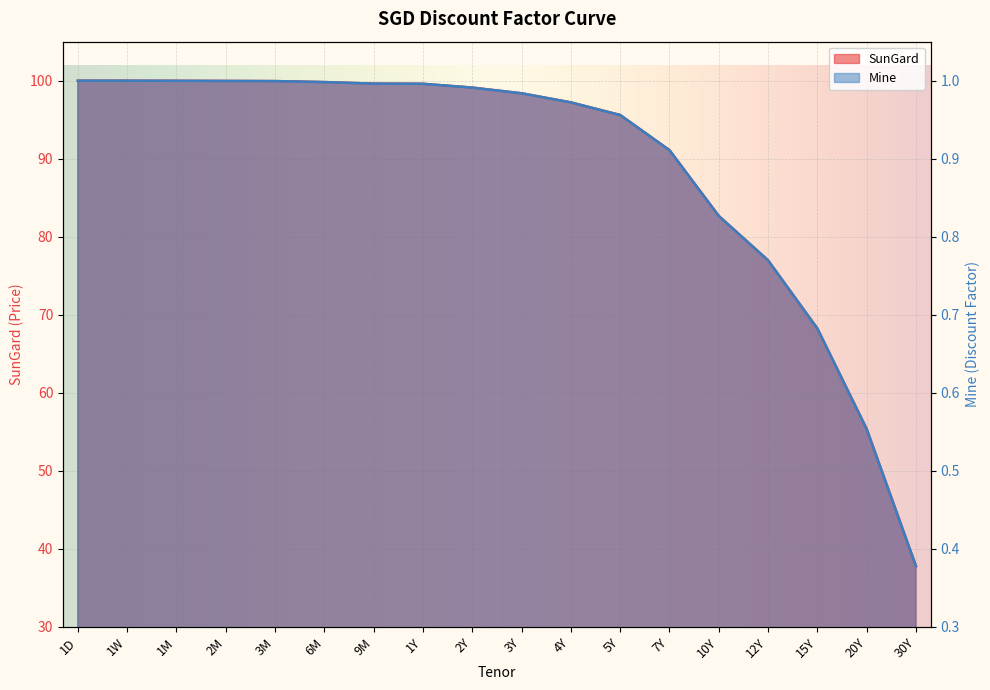

What is the minimum value for Mine?

0.4